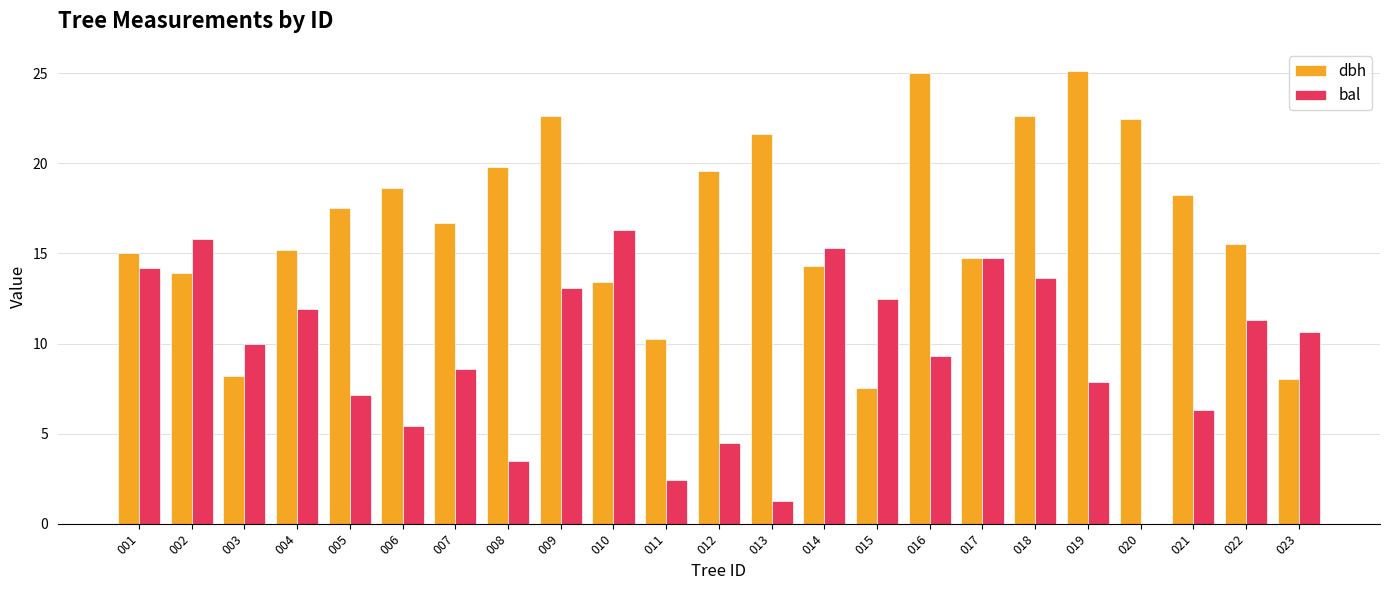

At which label does dbh first exceed 16?

005